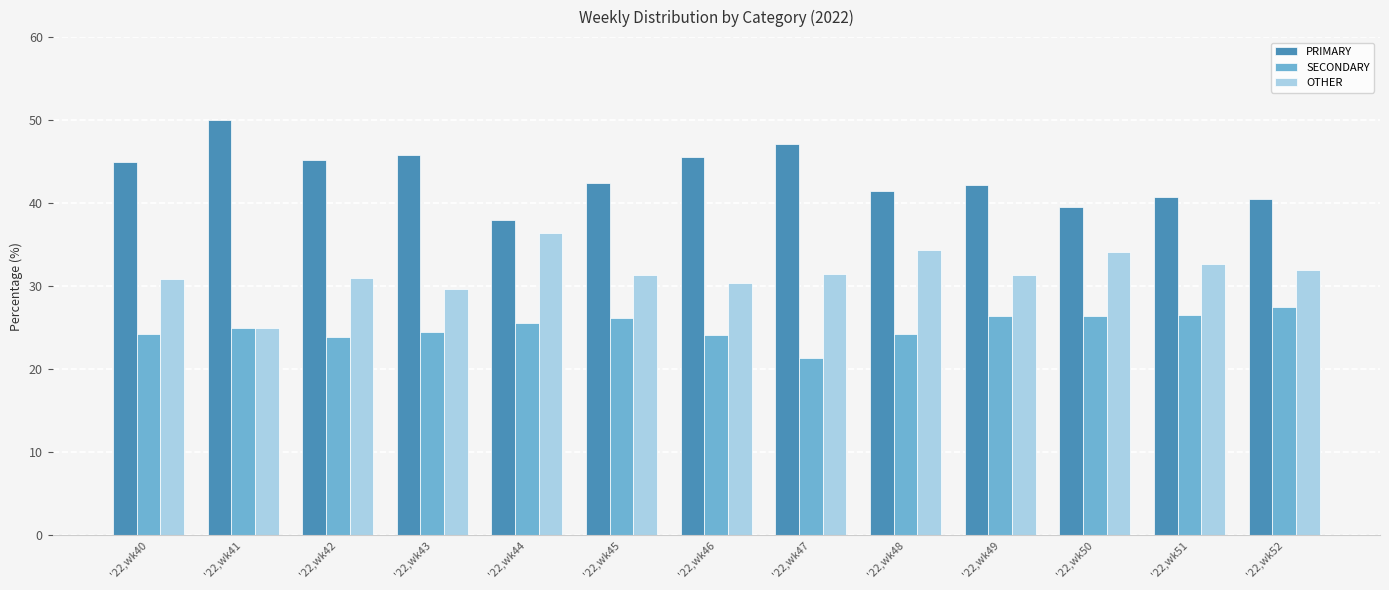

What is the spread (max minus min) of values at '22,wk52?

13.0